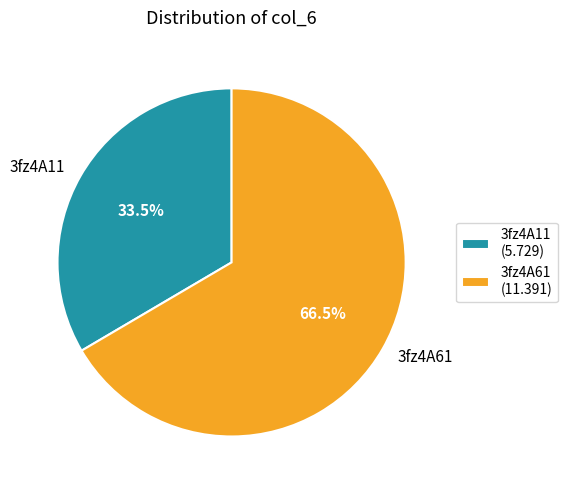

Approximately how many times larger is the value at 3fz4A11 compared to 3fz4A61?

0.5